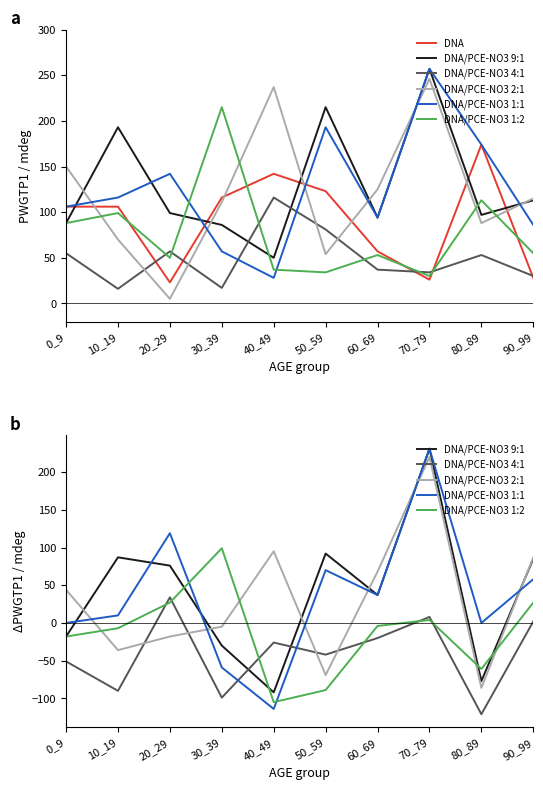

Rank the categories by DNA/PCE-NO3 4:1 value from lowest to highest.

80_89, 30_39, 10_19, 0_9, 50_59, 40_49, 60_69, 90_99, 70_79, 20_29